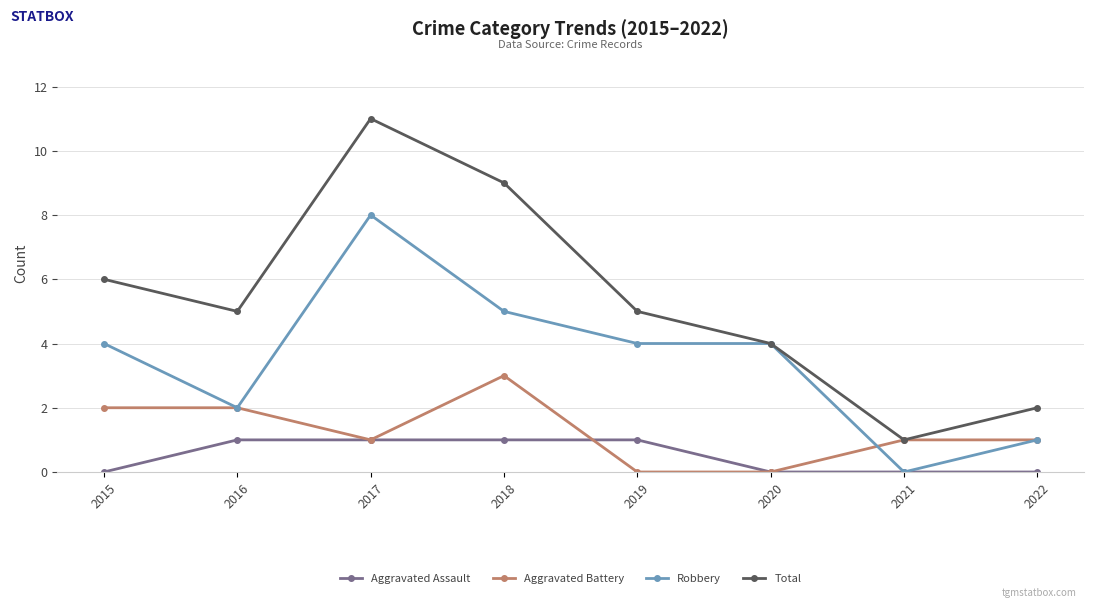

What is the spread (max minus min) of values at 2015?

6